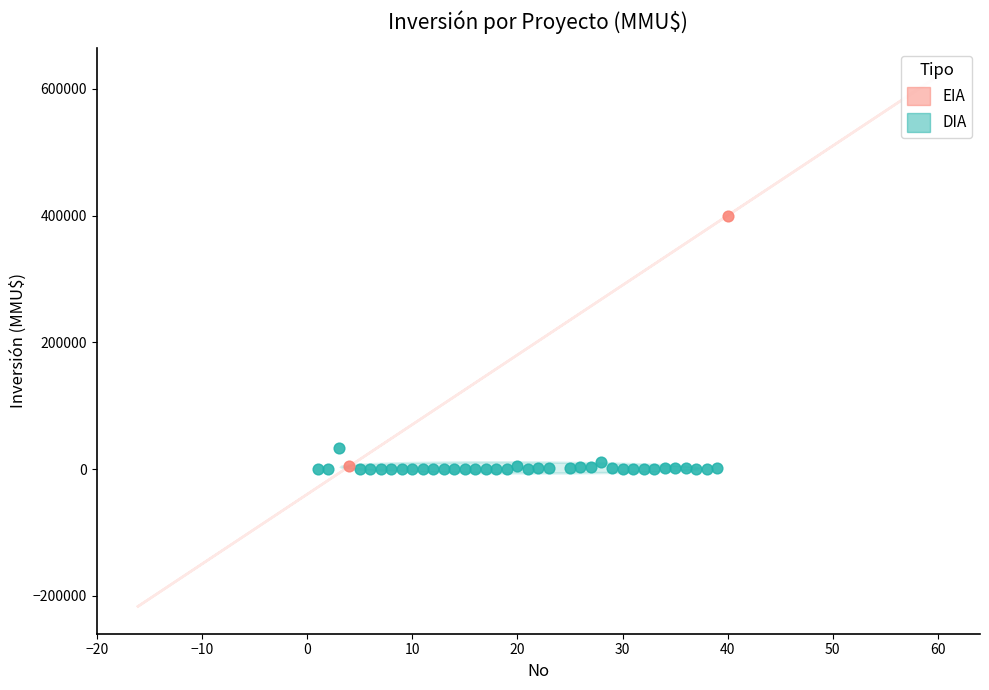

What are all the series names shown in the legend?

EIA, DIA